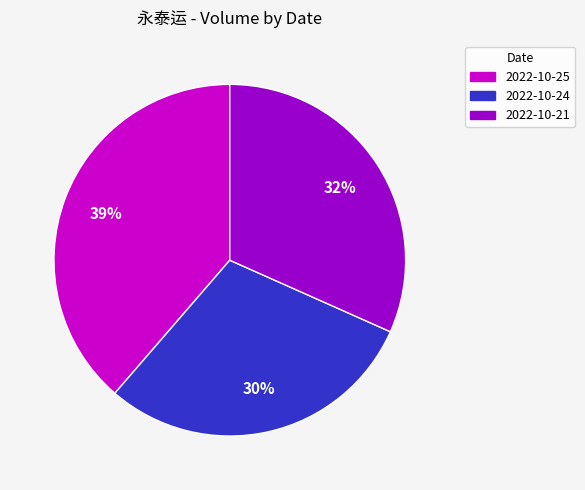

To the nearest percent, what is the average slice percentage?

33%